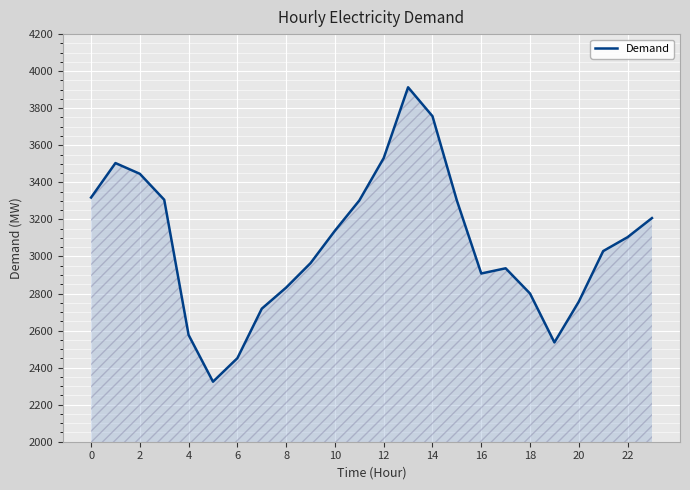

What is the minimum value shown in the chart?

2324